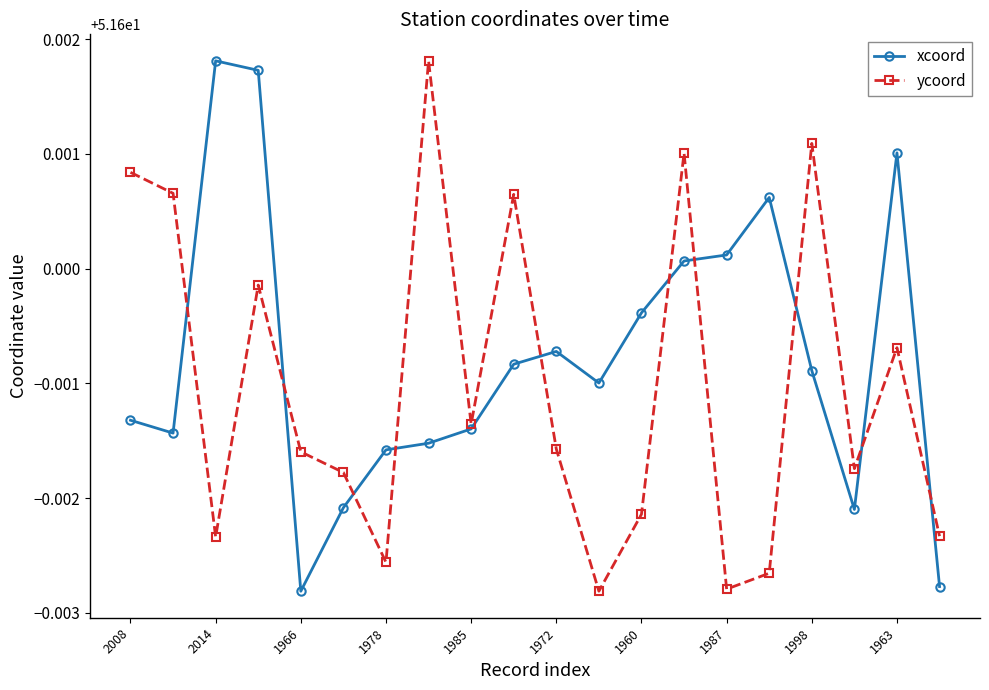

True or false: xcoord has more than 2 interior local peaks.

True